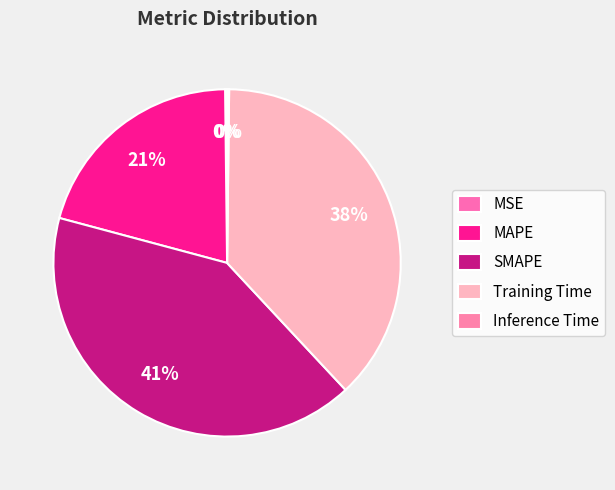

To the nearest percent, what percentage of the pie is Training Time?

38%